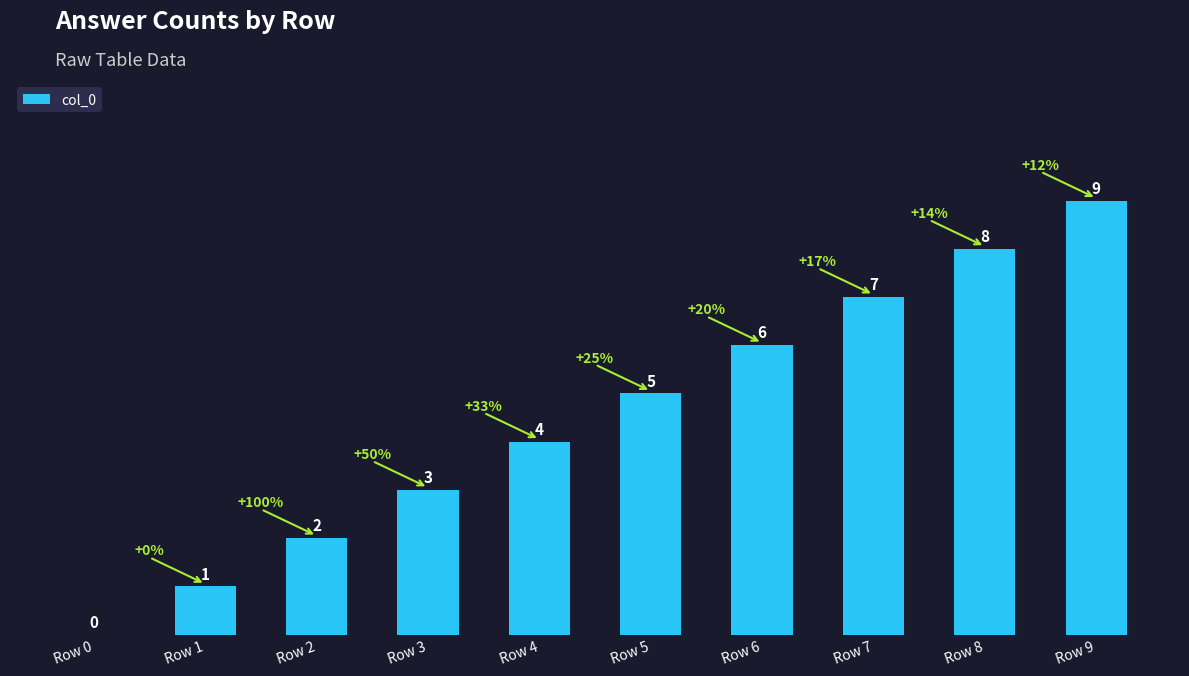

The value at Row 0 is 0. True or false?

True